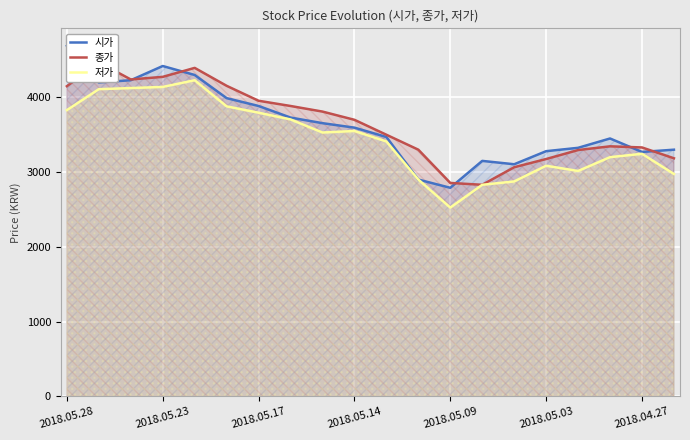

What is the maximum value for 저가?

4230